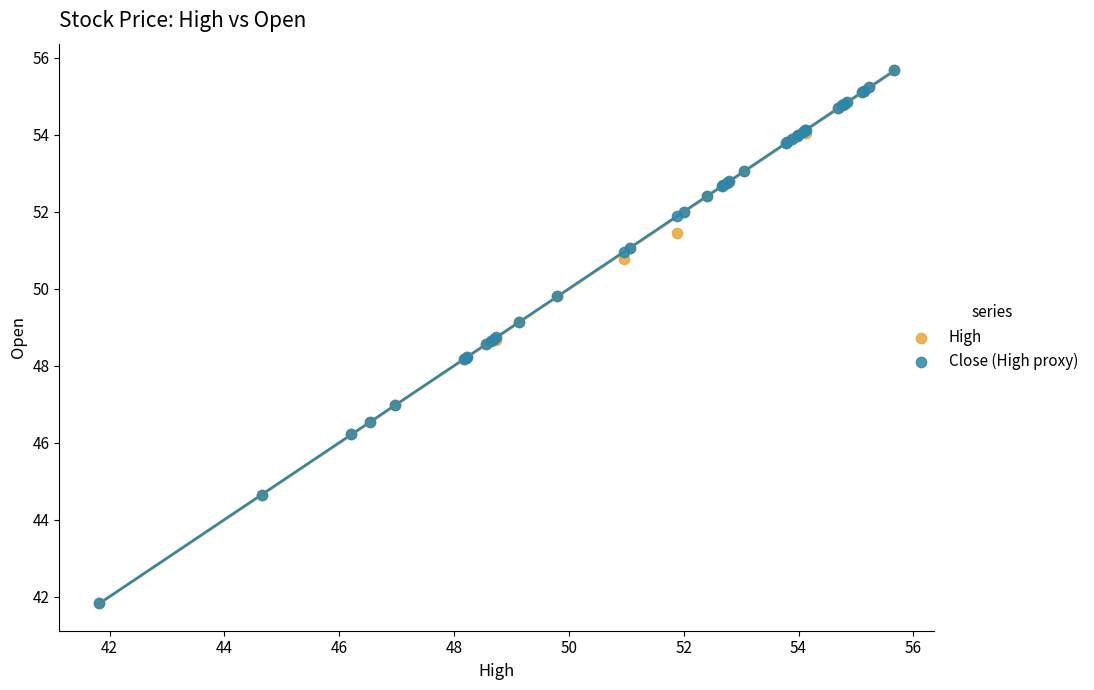

What are all the series names shown in the legend?

High, Close (High proxy)